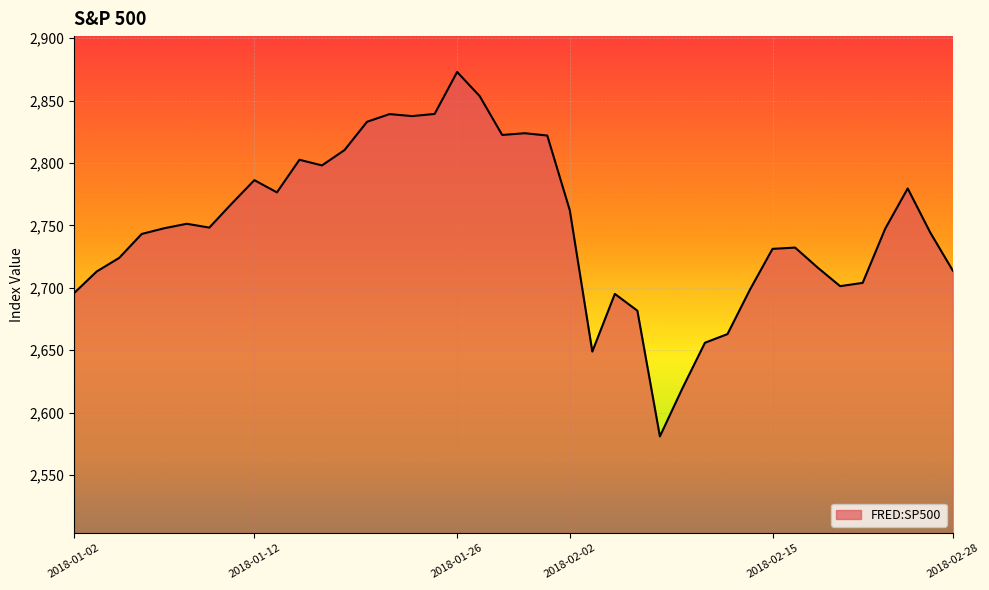

What is the maximum value shown in the chart?

2872.9